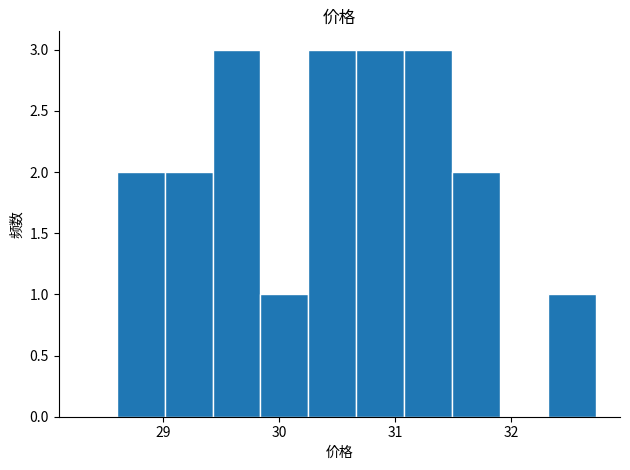

Reading left to right, list every bar in this chart as the range it spans on the x-axis followed by its height. Neither the bar edges nor the heights are printed on the chart, so give them approximately, as read against the axes.

28.6 to 29.0: 2
29.0 to 29.4: 2
29.4 to 29.8: 3
29.8 to 30.3: 1
30.3 to 30.7: 3
30.7 to 31.1: 3
31.1 to 31.5: 3
31.5 to 31.9: 2
31.9 to 32.3: 0
32.3 to 32.7: 1